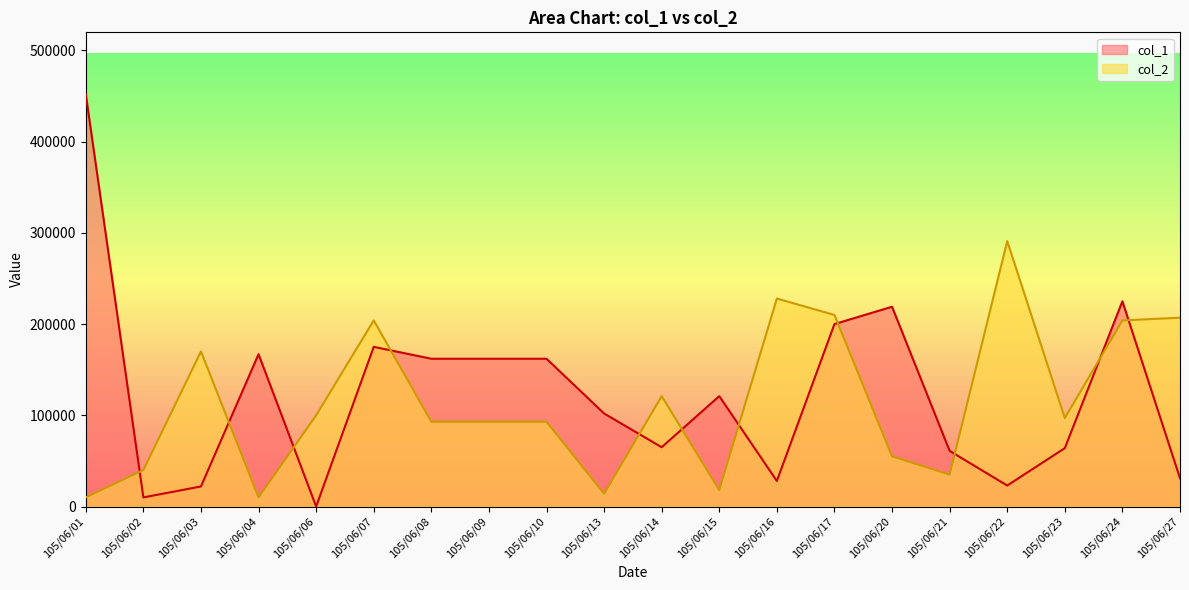

Where is col_2 nearest to the value 150500?

105/06/03